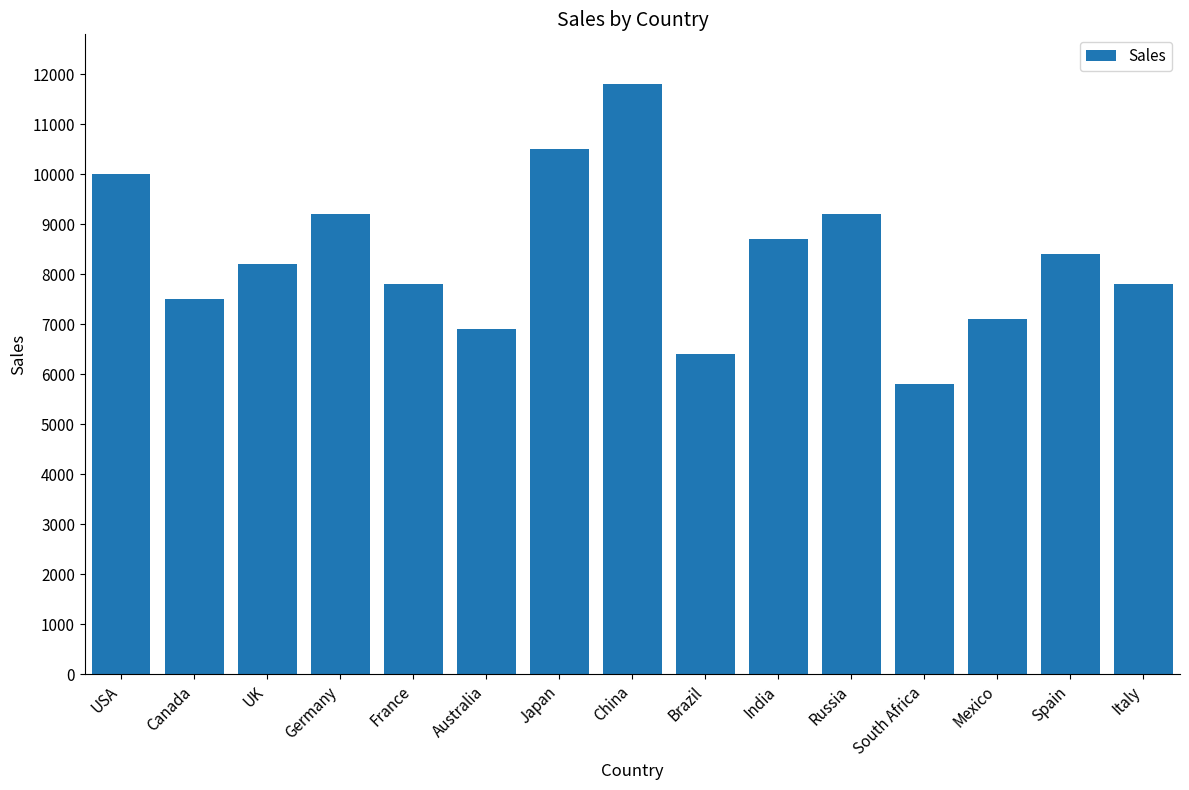

At which category does the chart reach its minimum across all series?

South Africa